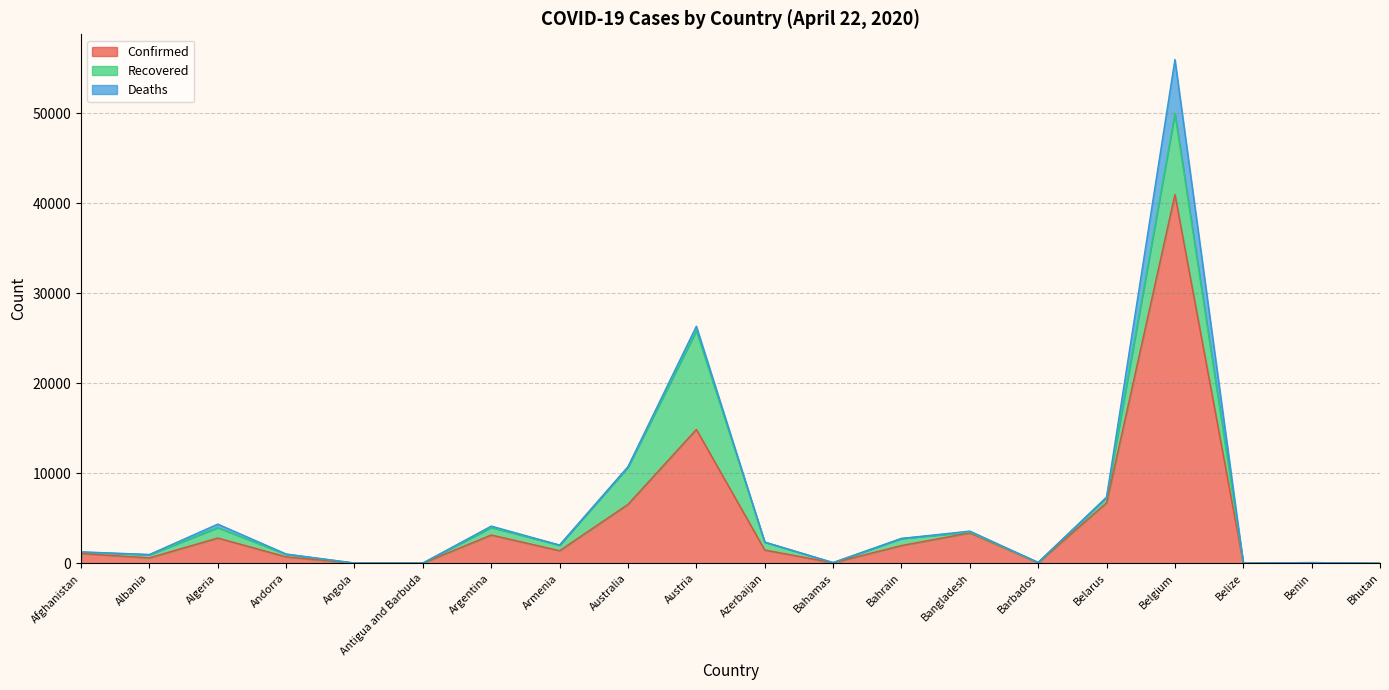

Reading right to left, list all the values displayed in this chart.

Confirmed: 6	54	18	40956	6723	75	3382	1973	65	1480	14873	6547	1401	3144	24	24	717	2811	609	1092
Recovered: 2	27	2	9002	577	25	87	784	12	865	10971	4124	609	840	7	6	282	1152	345	150
Deaths: 0	1	2	5998	55	5	110	7	9	20	491	67	24	151	3	2	37	392	26	36